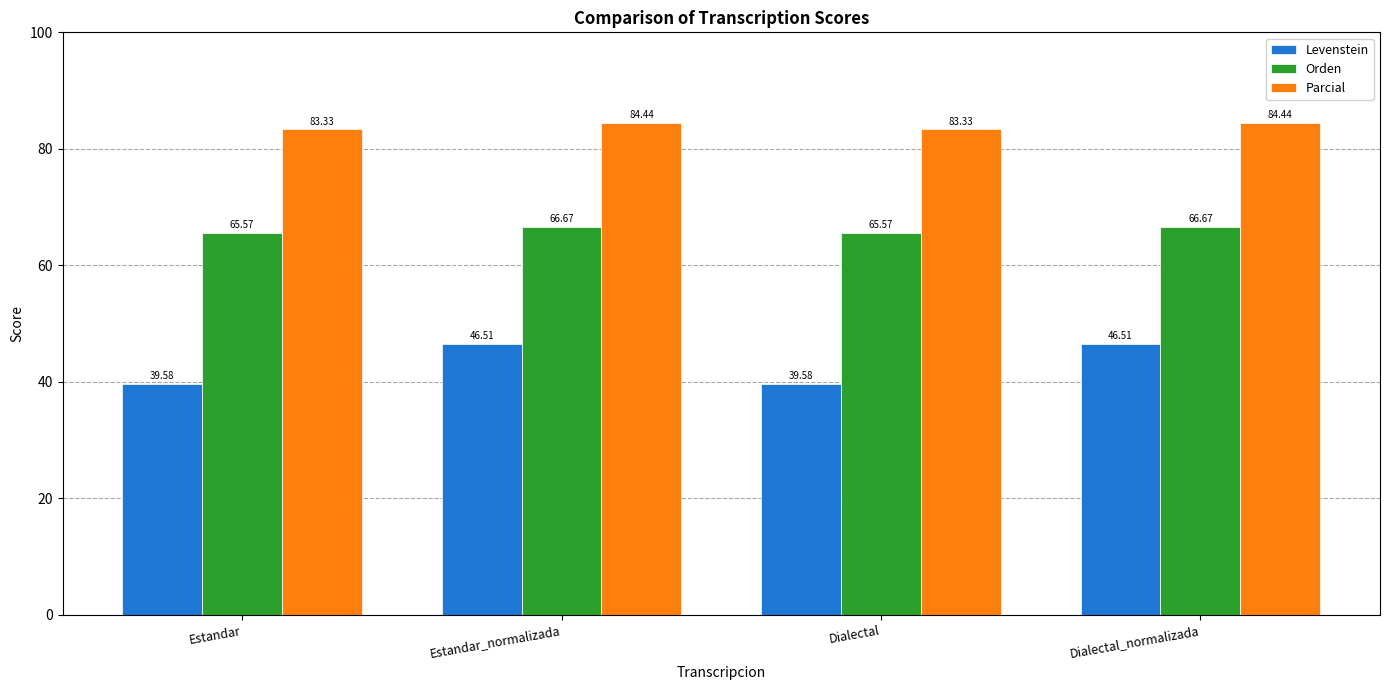

Which series has the widest spread of values?

Levenstein